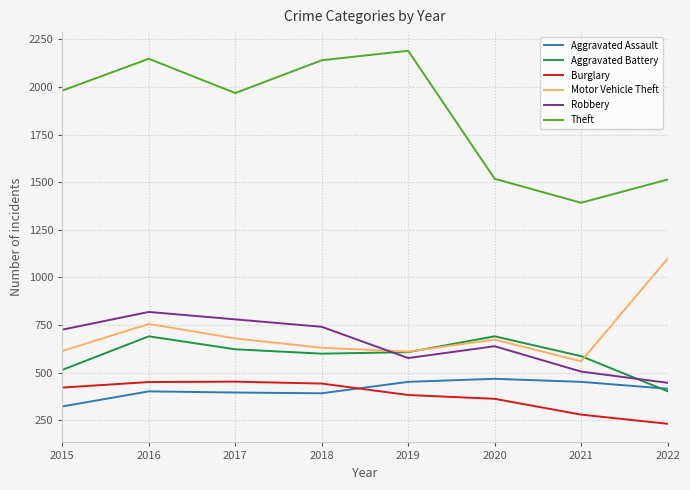

At which category is the sum across all series the highest?

2016